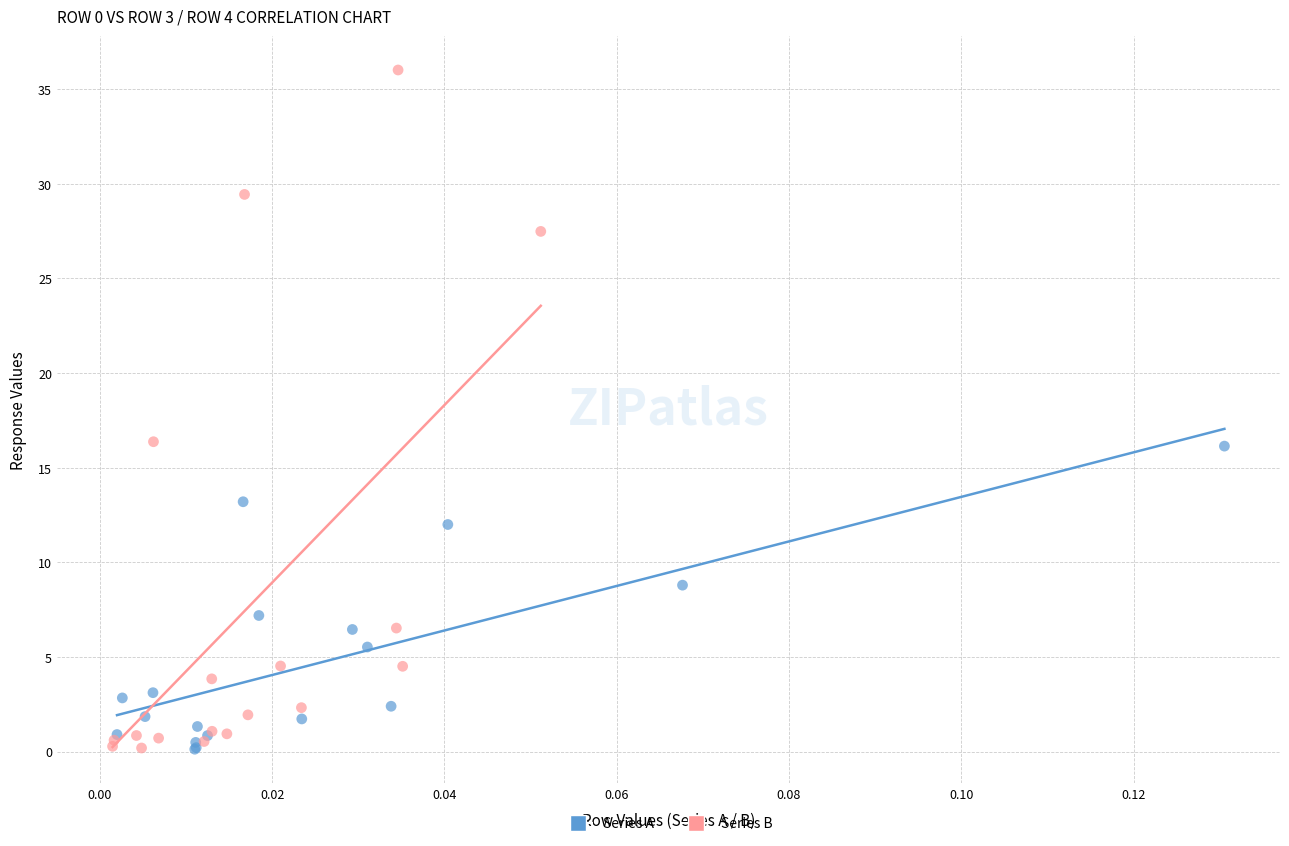

Which series reaches the maximum Y coordinate?

Series B